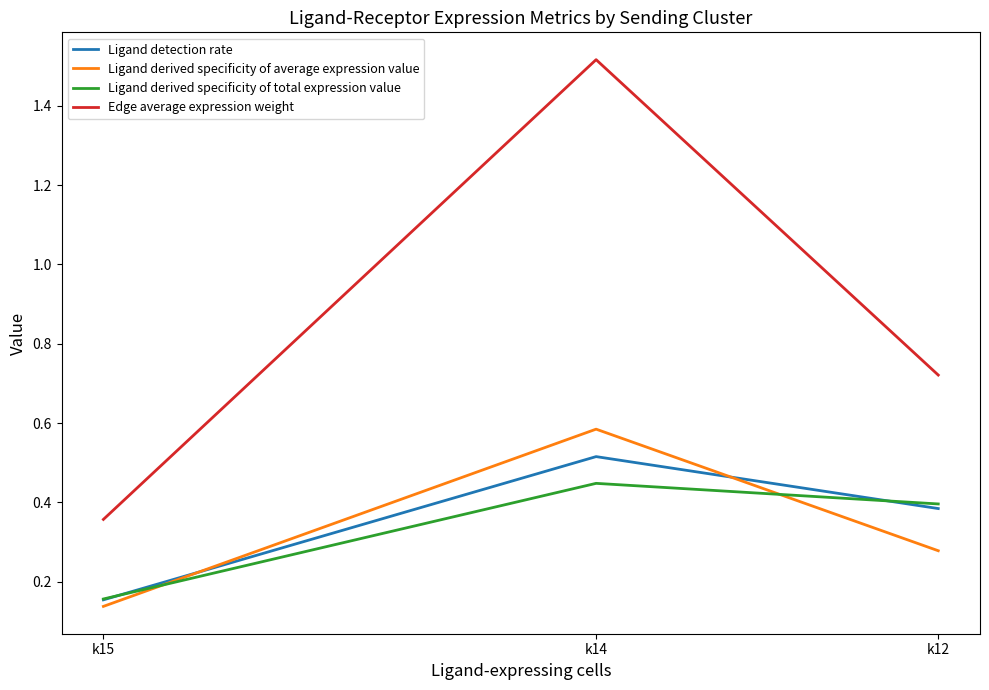

What is the spread (max minus min) of values at k14?

1.1